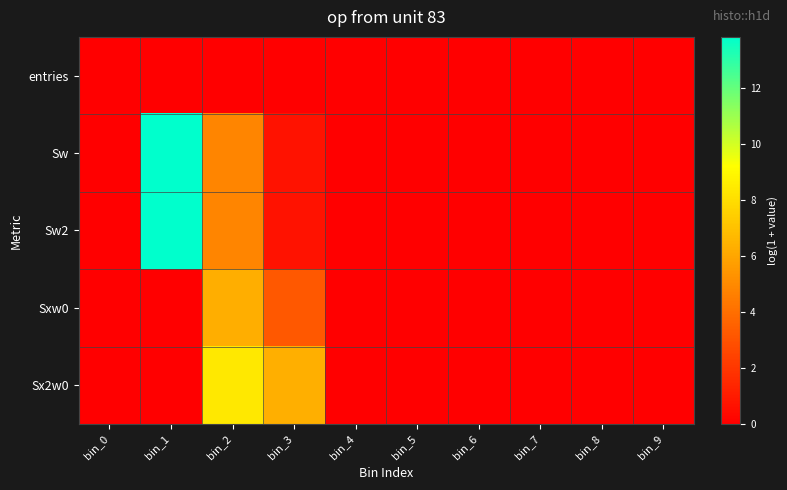

At bin_0, list the series in order from smallest to largest.

entries, Sw, Sw2, Sxw0, Sx2w0